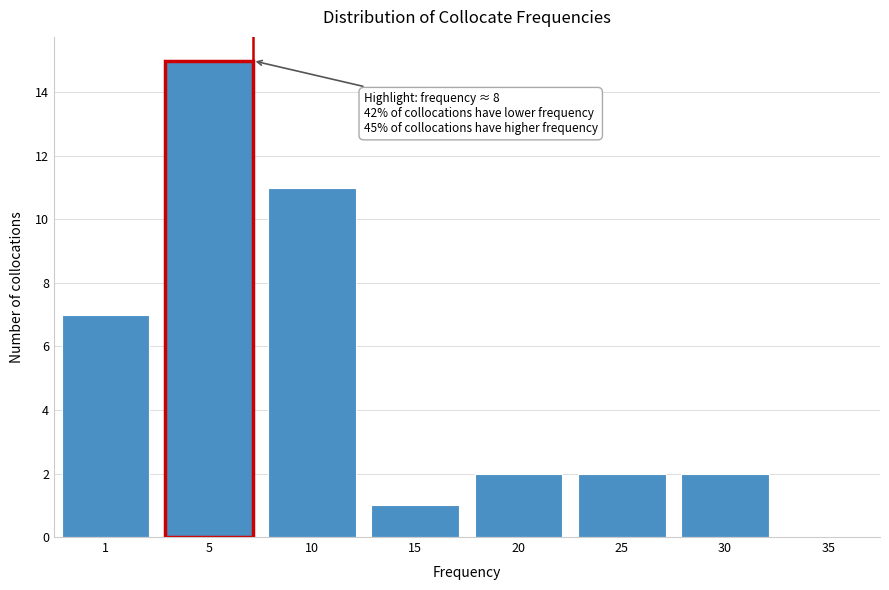

Reading left to right, what are all the values shown in this chart?

1=7	5=15	10=11	15=1	20=2	25=2	30=2	35=0